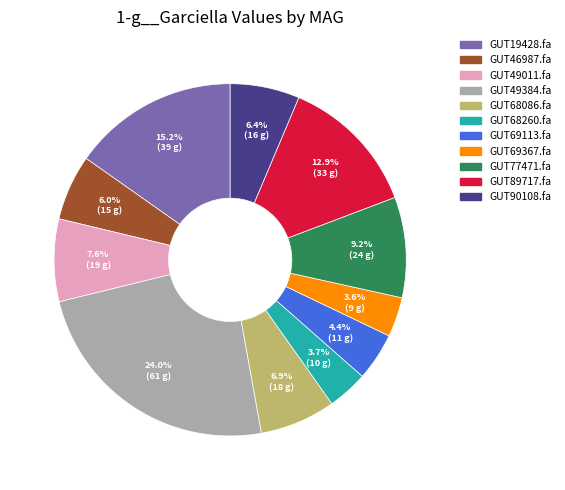

Is there any slice that represents more than half of the pie?

No